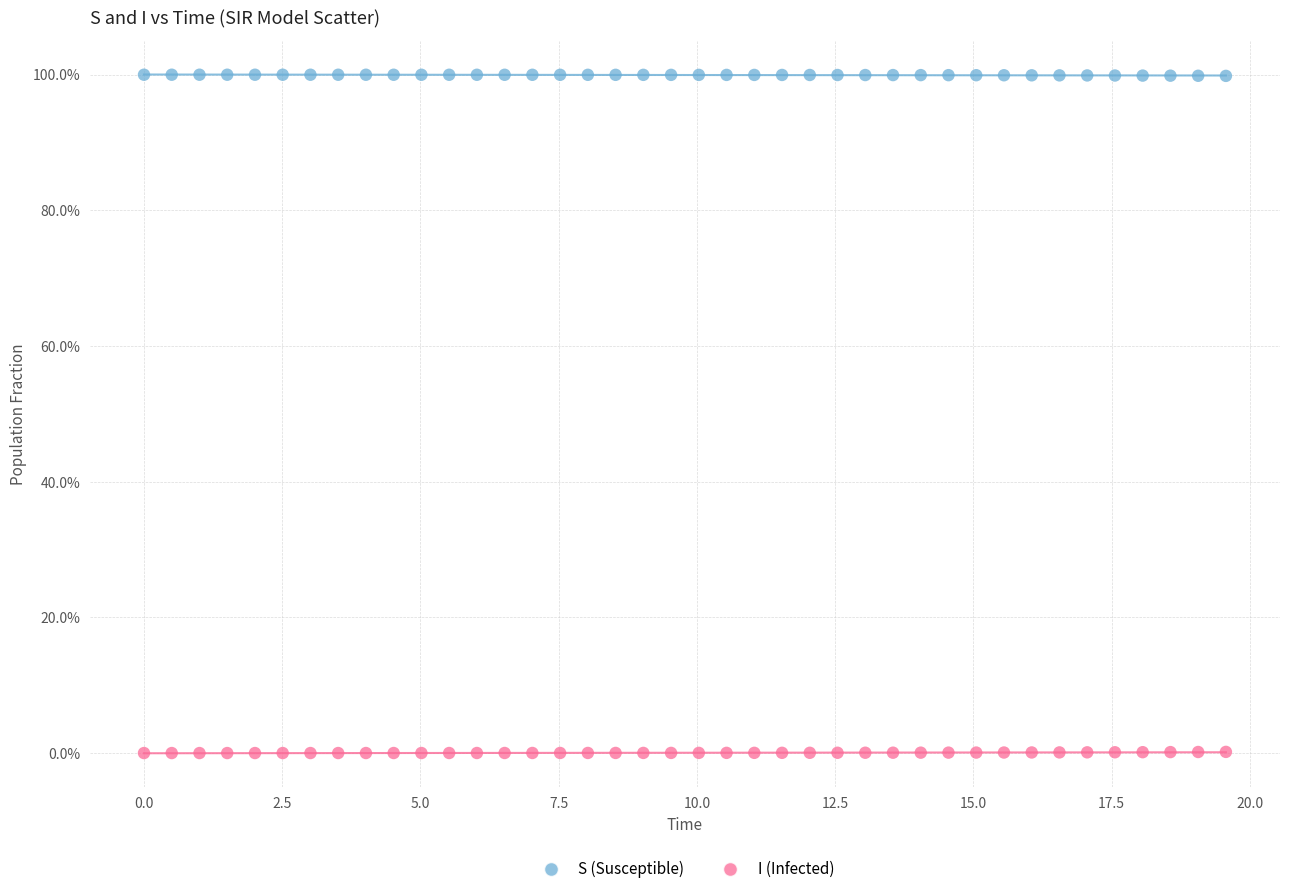

Which series contains the lowest Y value?

I (Infected)